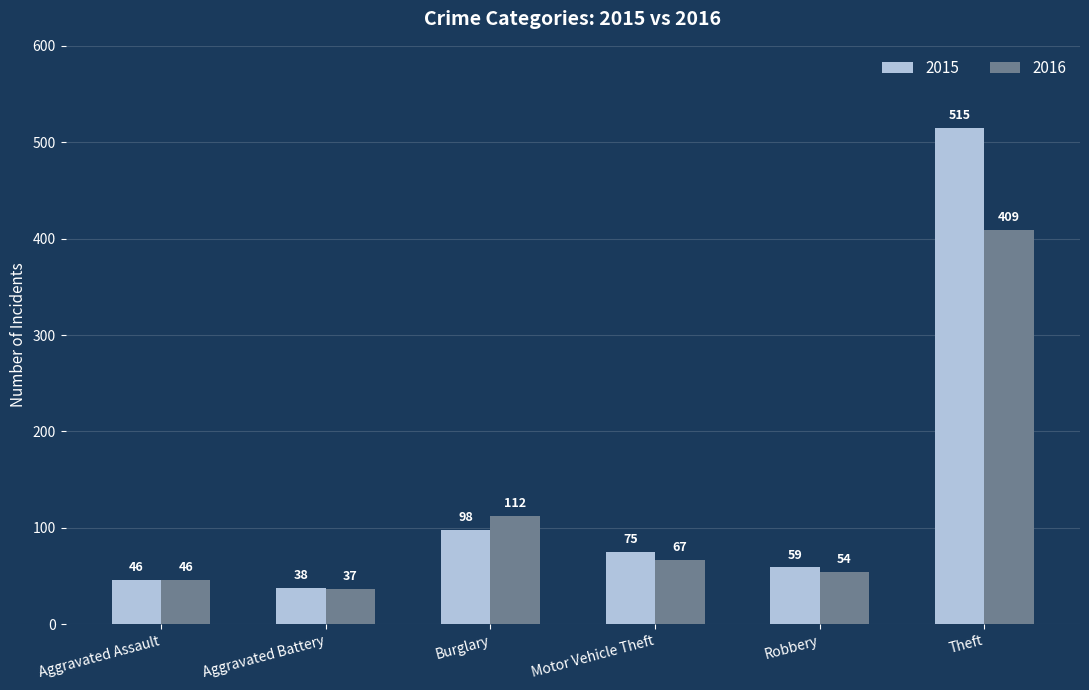

Count the number of categories in the chart.

6